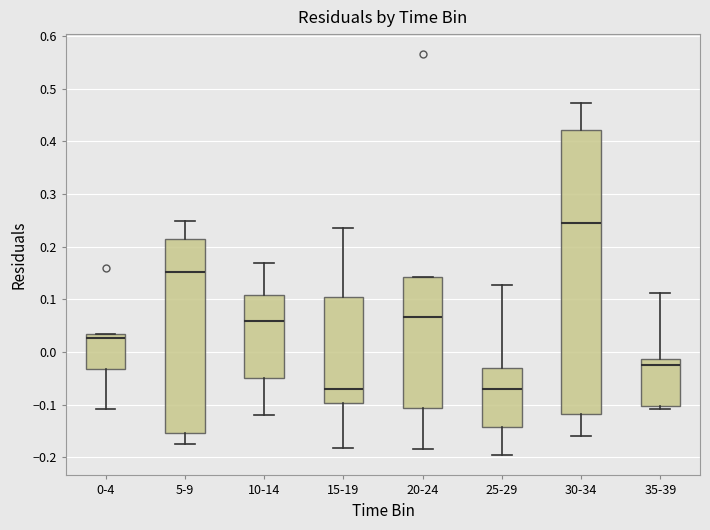

Where is the upper edge of the box for 5-9 on the y-axis? The values are not printed on the chart, so give them approximately, as read against the axis.

0.22